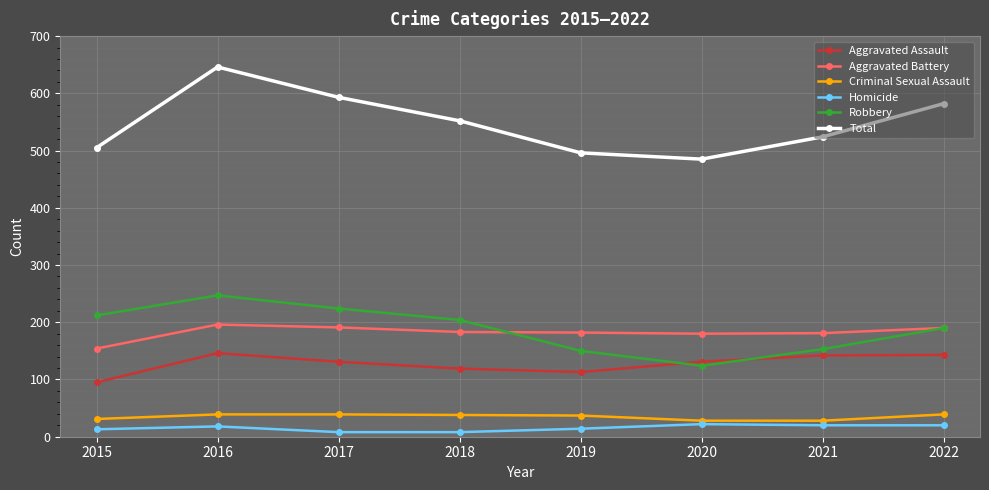

What is the value of the Total point at the 5th from the left?

496